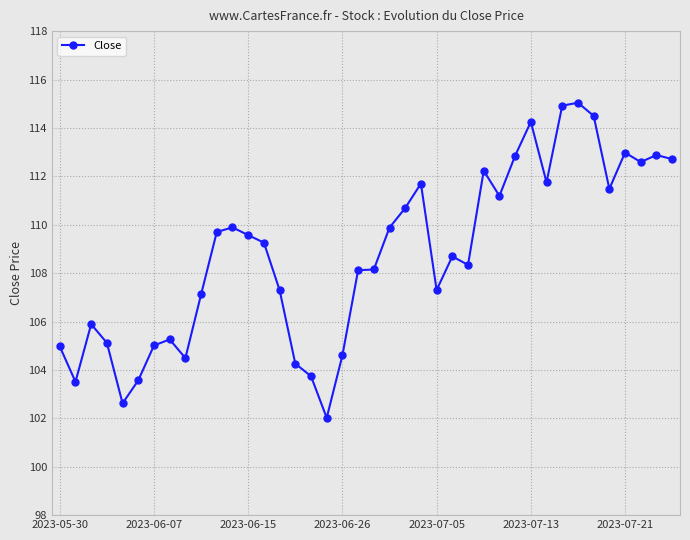

What is the average value?

108.8